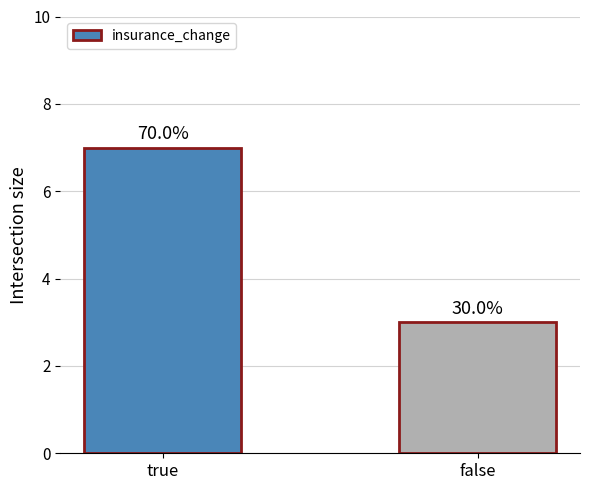

Are the bars horizontal?

No